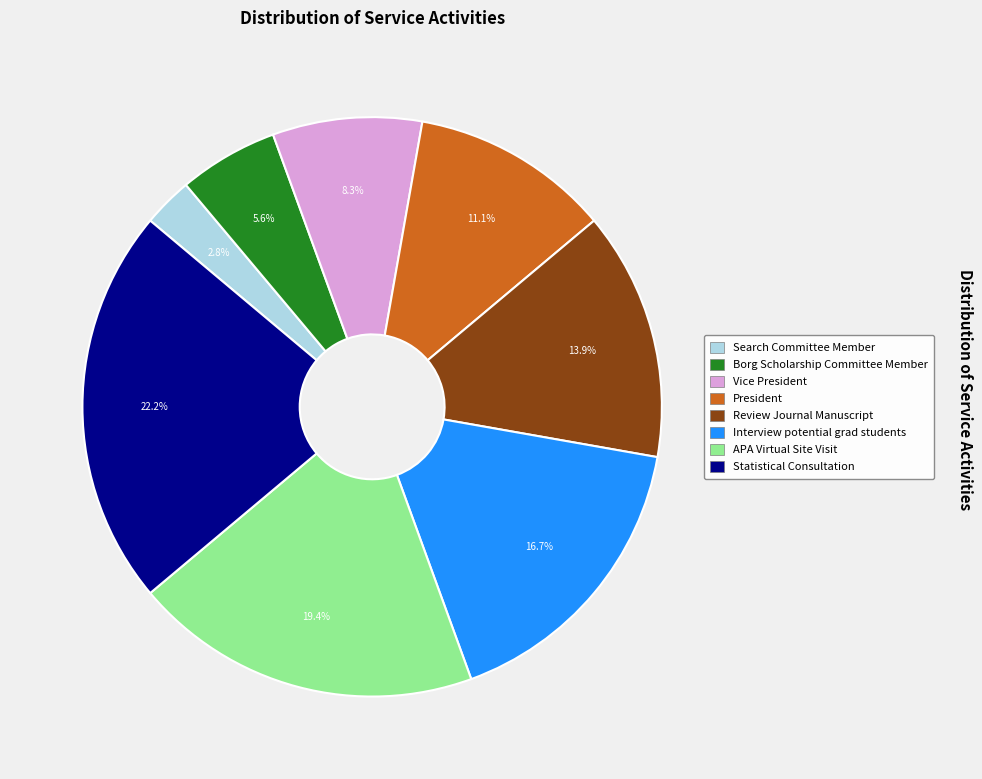

To the nearest percent, what is the combined percentage of Interview potential grad students and Review Journal Manuscript?

31%